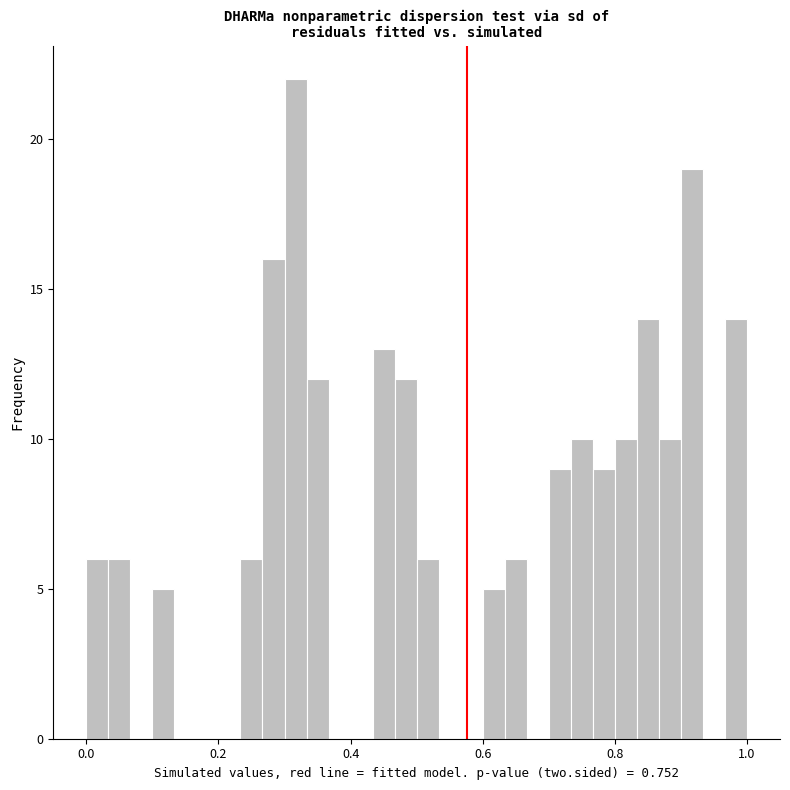

Read against the x-axis, roughly where is the centre of the tallest bar?

0.32